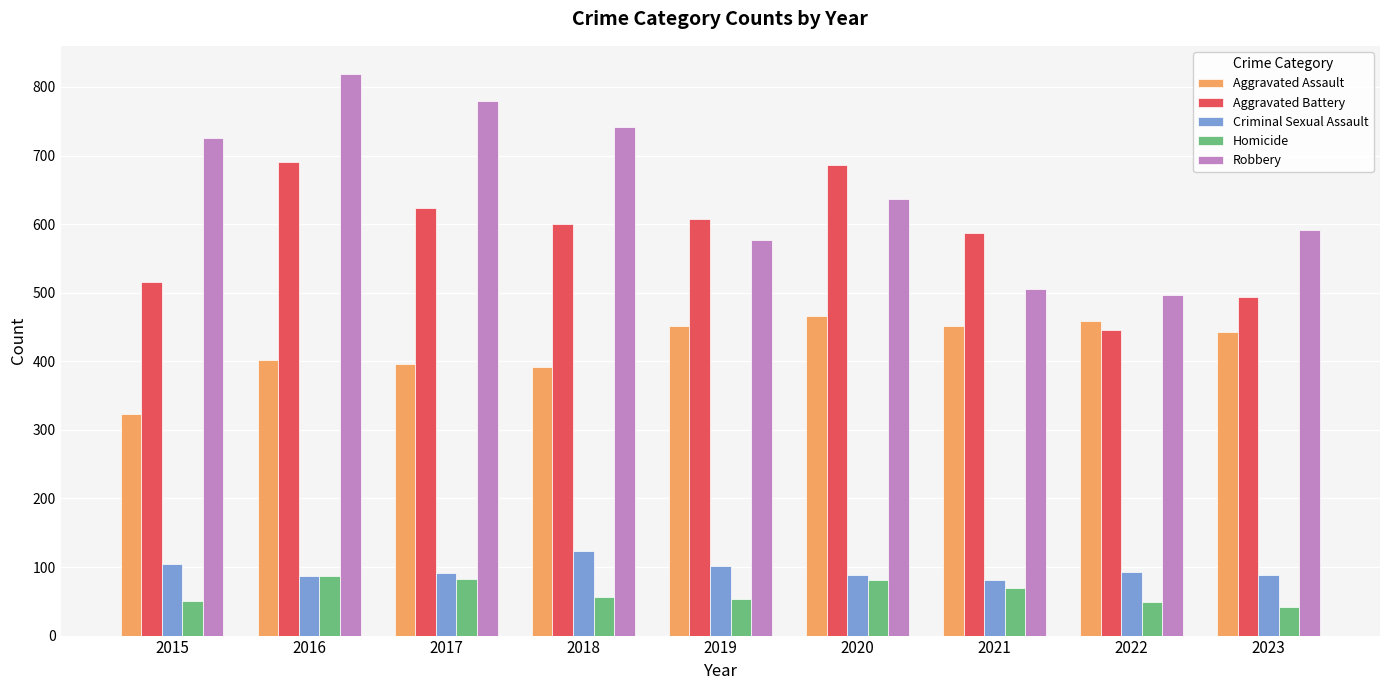

How many bars are there in total?

45